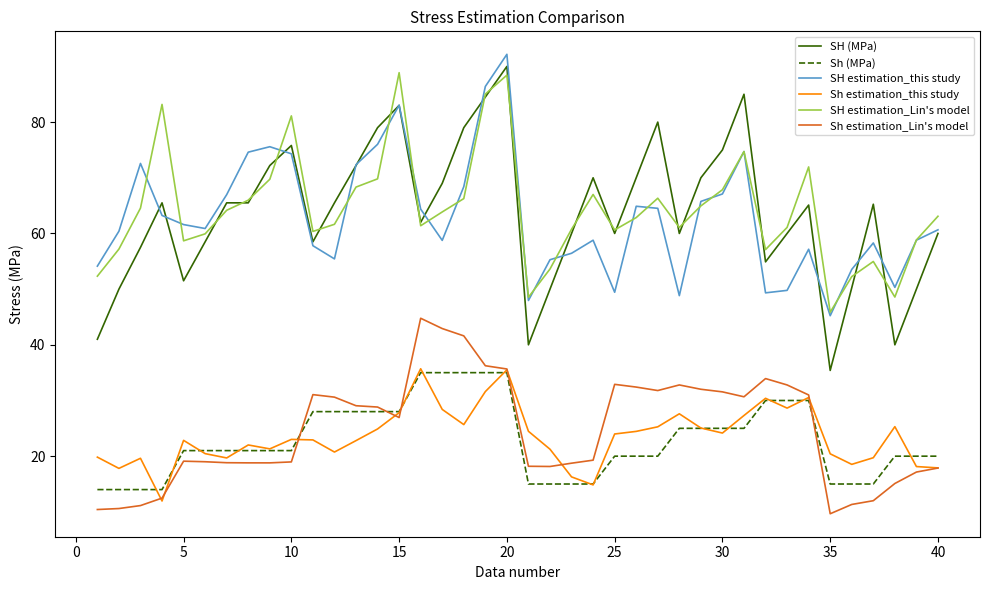

What is the maximum value for SH estimation_this study?

92.2